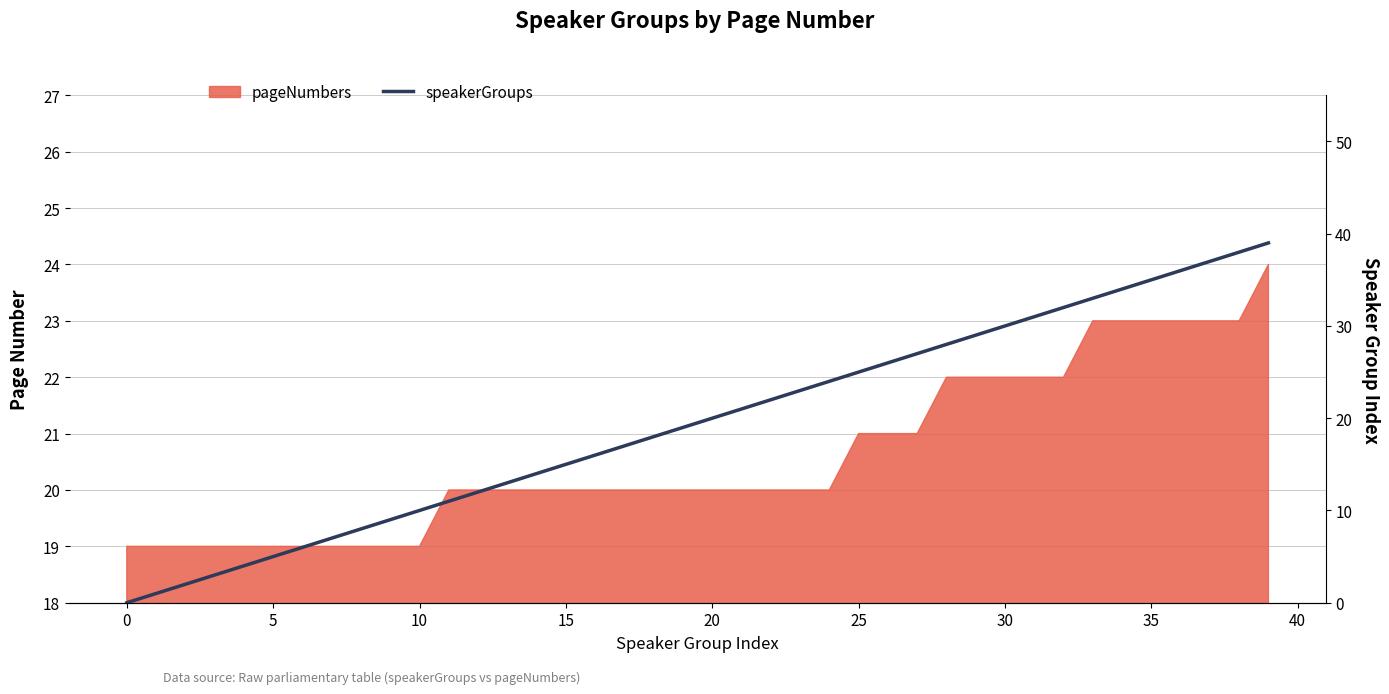

True or false: there are more than 2 points higher than both neighbors.

False